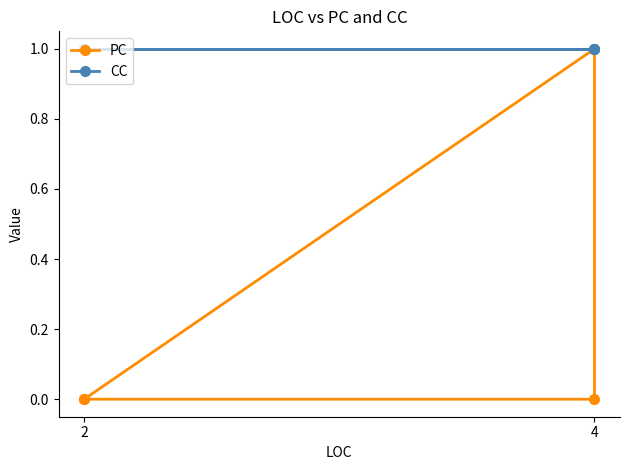

The CC series shows 1 at 4. True or false?

False